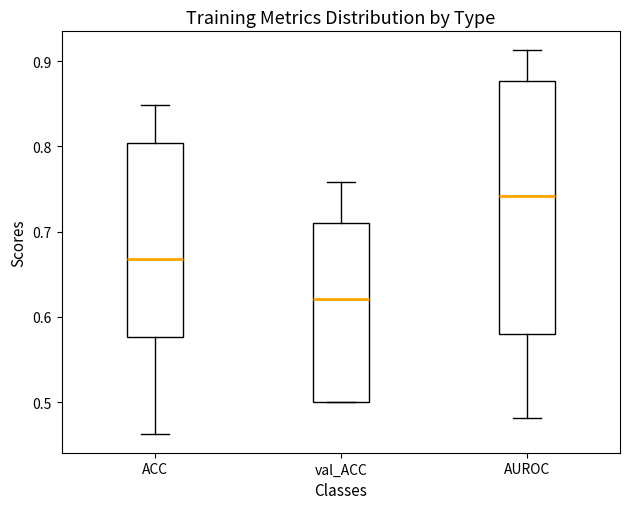

Which box's median line is the highest?

AUROC